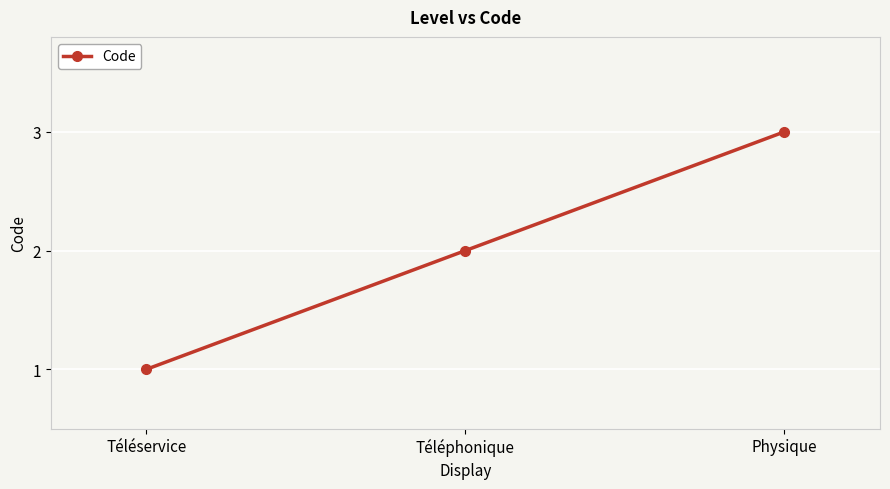

Does the chart have visible grid lines?

Yes